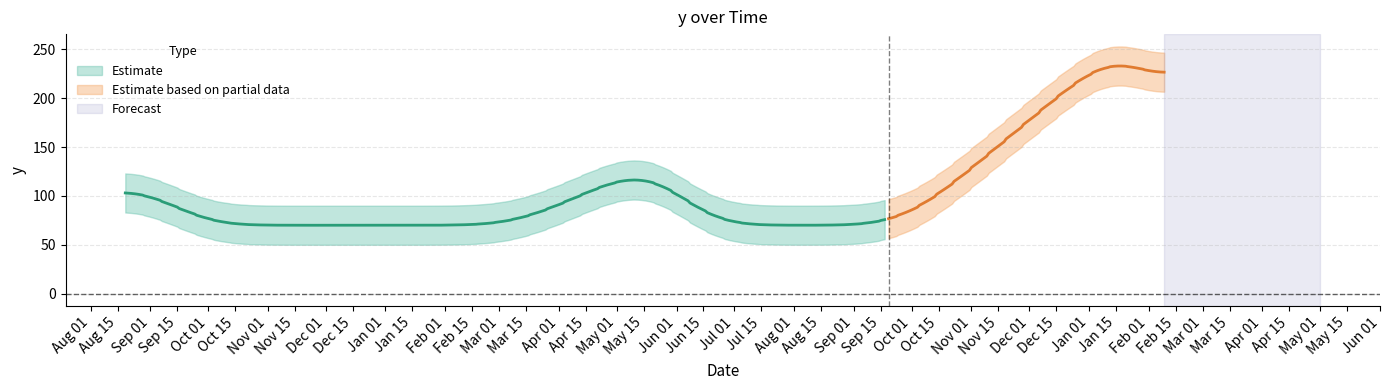

What is the value of the 14th point from the left?

70